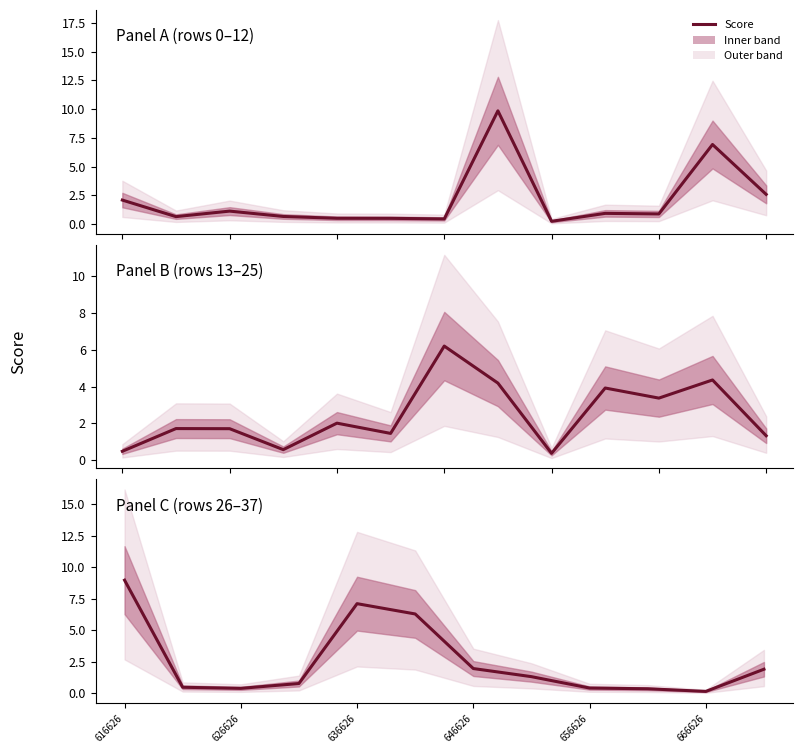

True or false: the data shows 0.1 at 9.

False